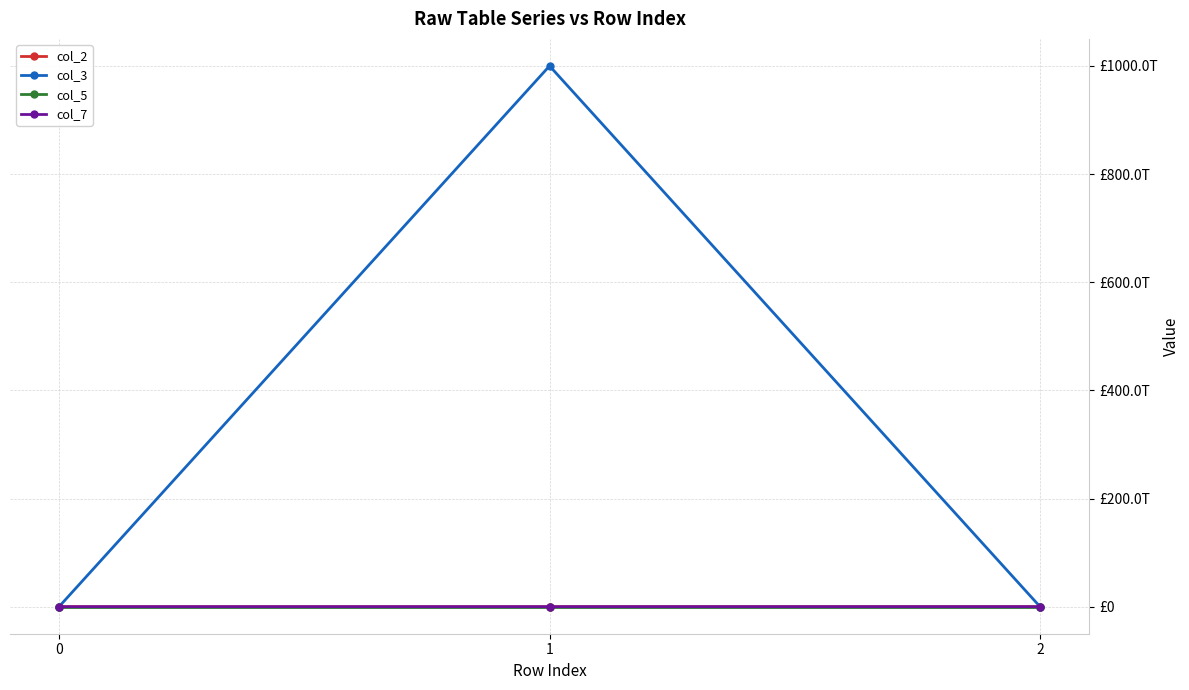

At how many categories does at least one series exceed 330267980438641?

1